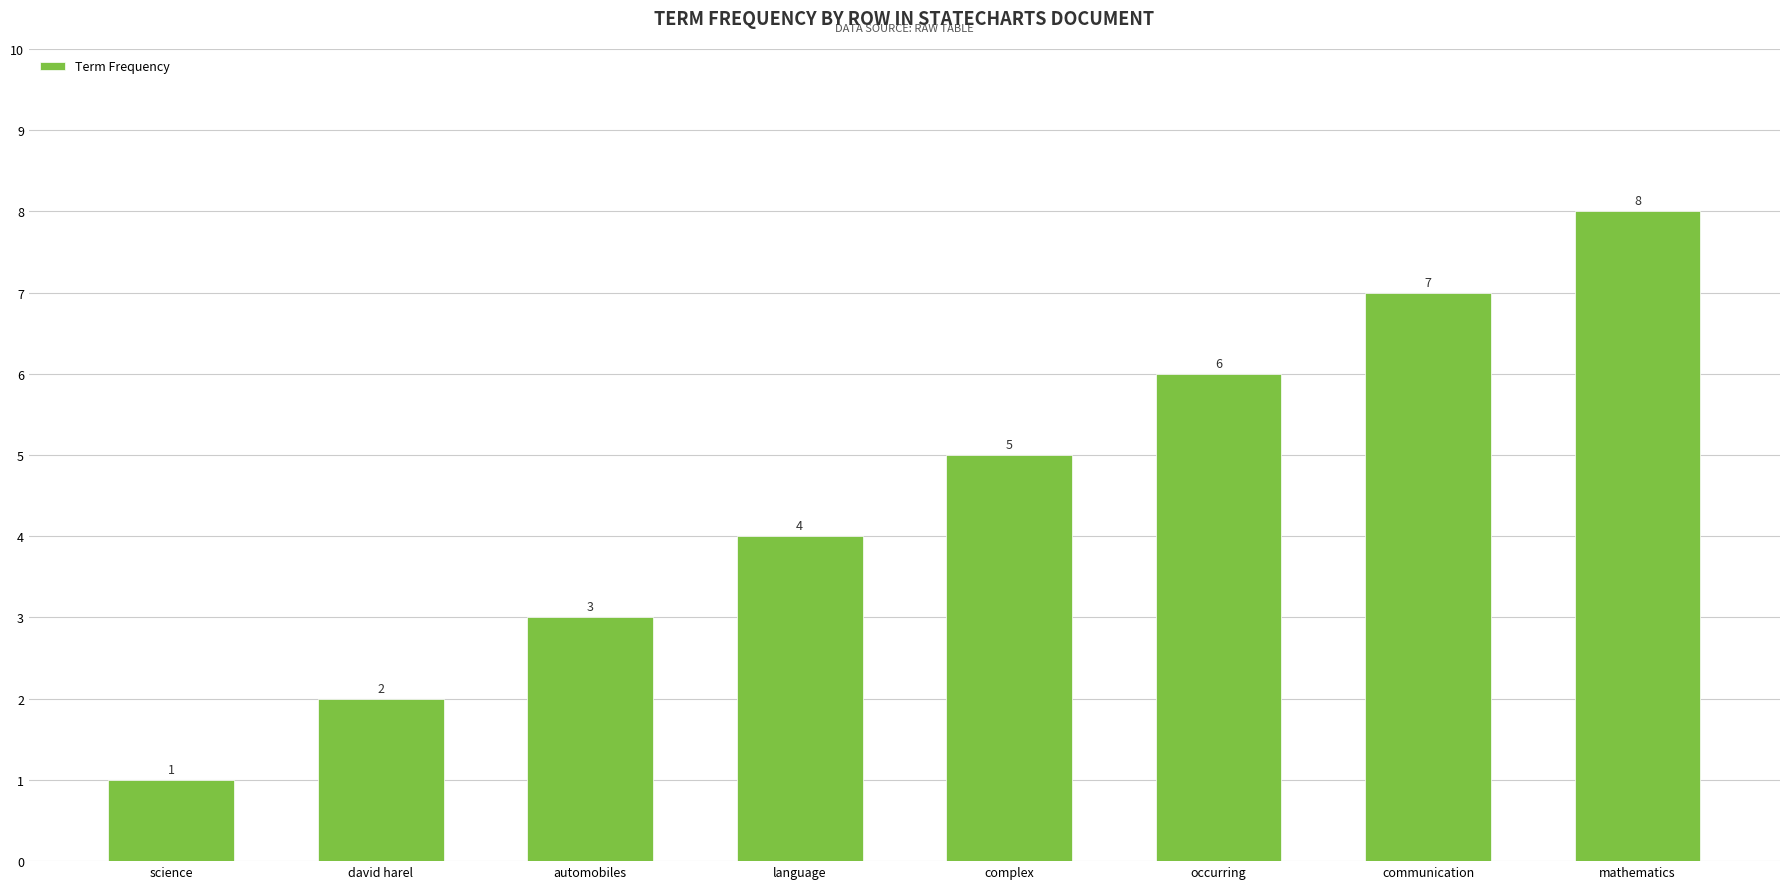

Reading left to right, list all the values displayed in this chart.

science=1	david harel=2	automobiles=3	language=4	complex=5	occurring=6	communication=7	mathematics=8